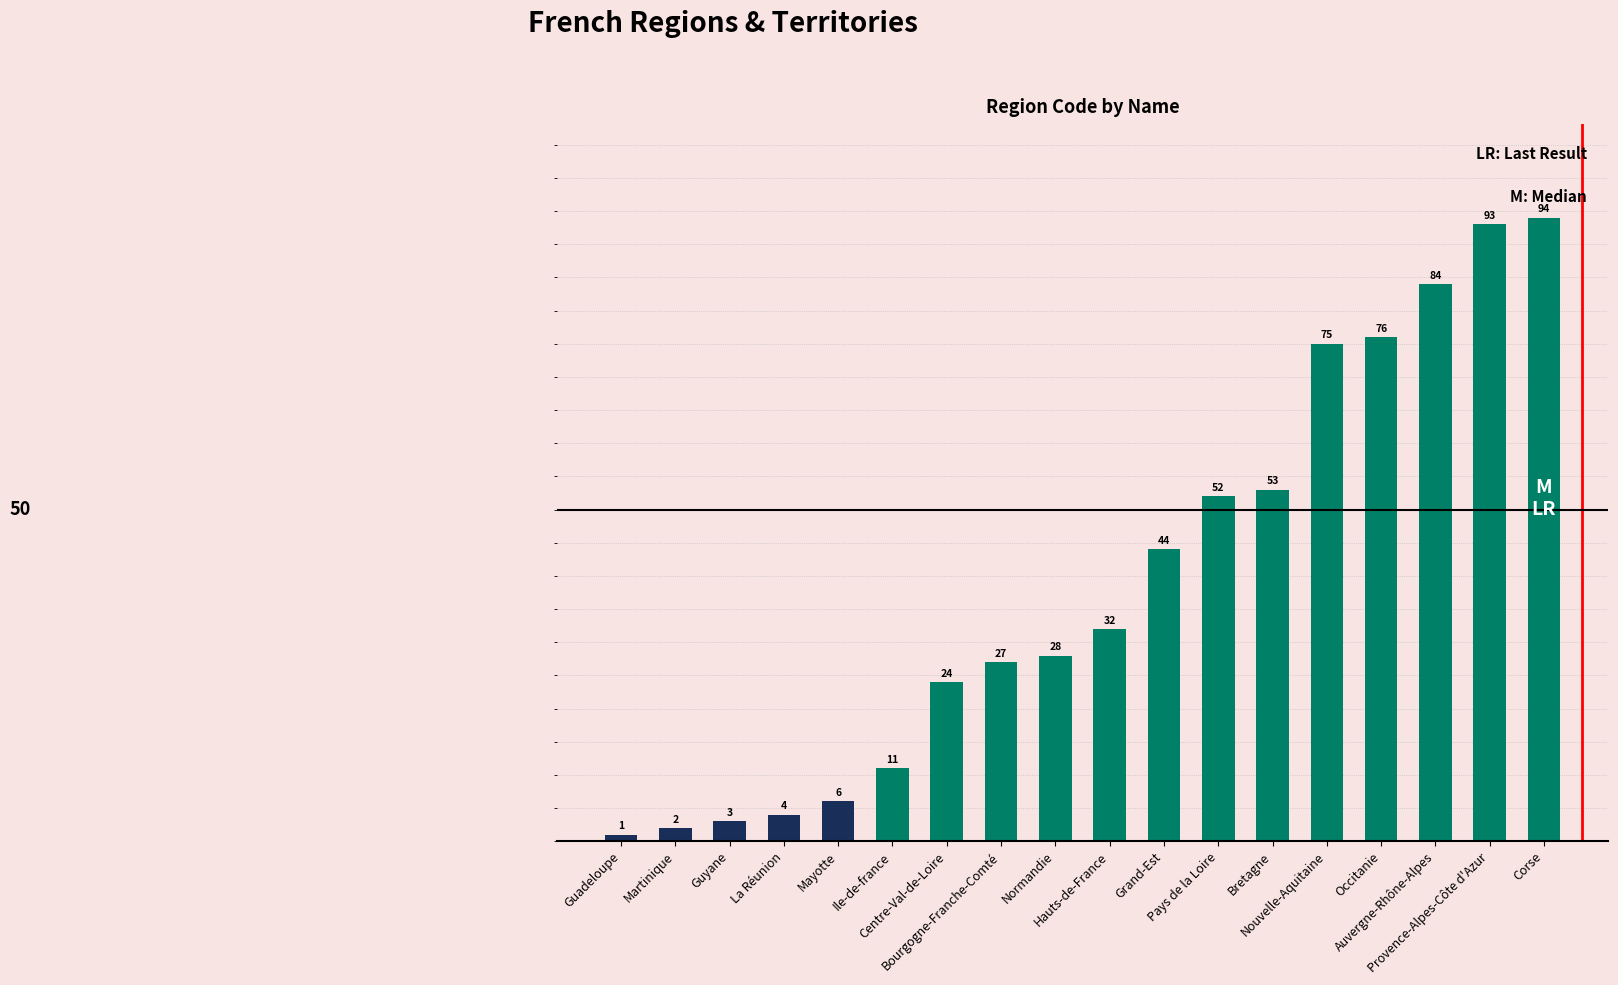

Are the bars grouped side by side (vs. stacked)?

No